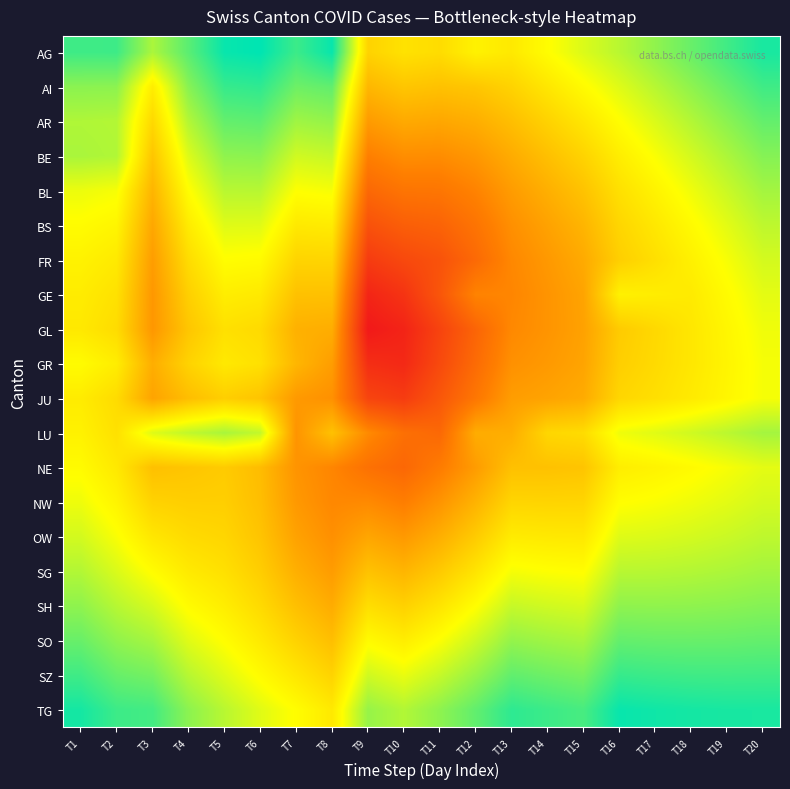

At how many categories does at least one series exceed 0?

20